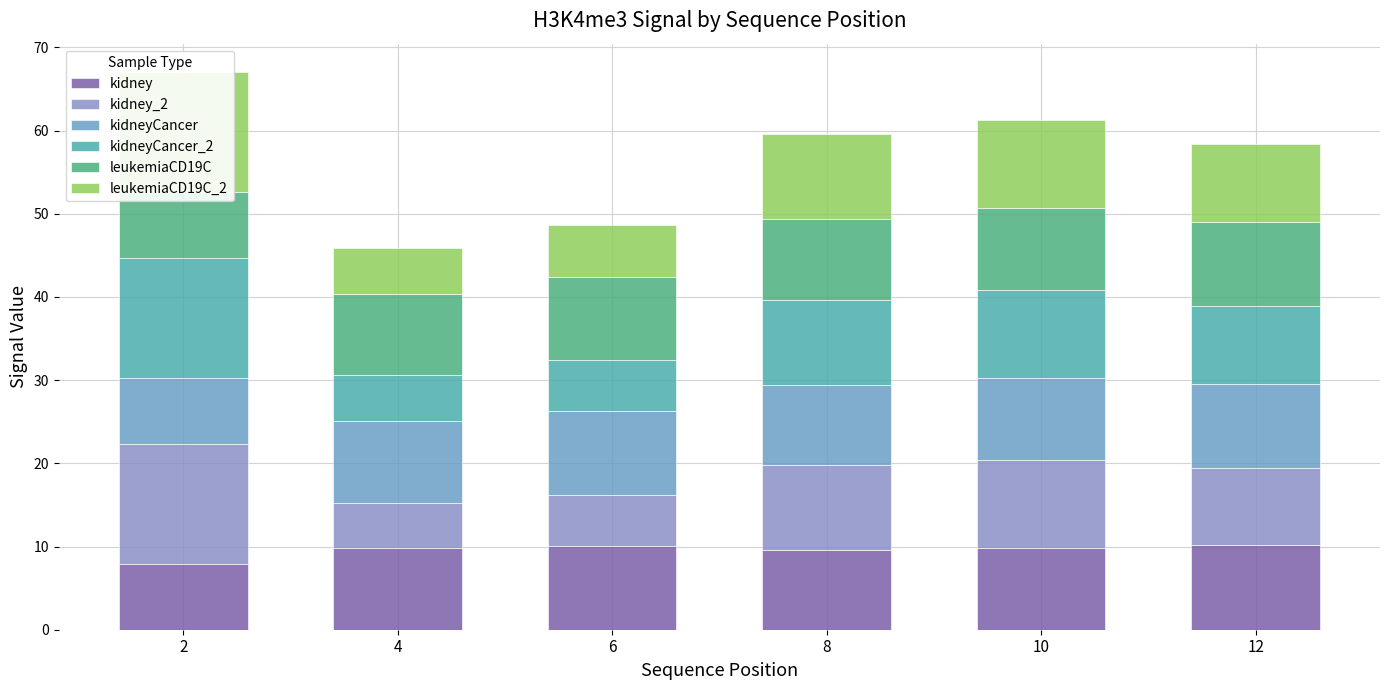

Which series has the largest total across all categories?

kidney